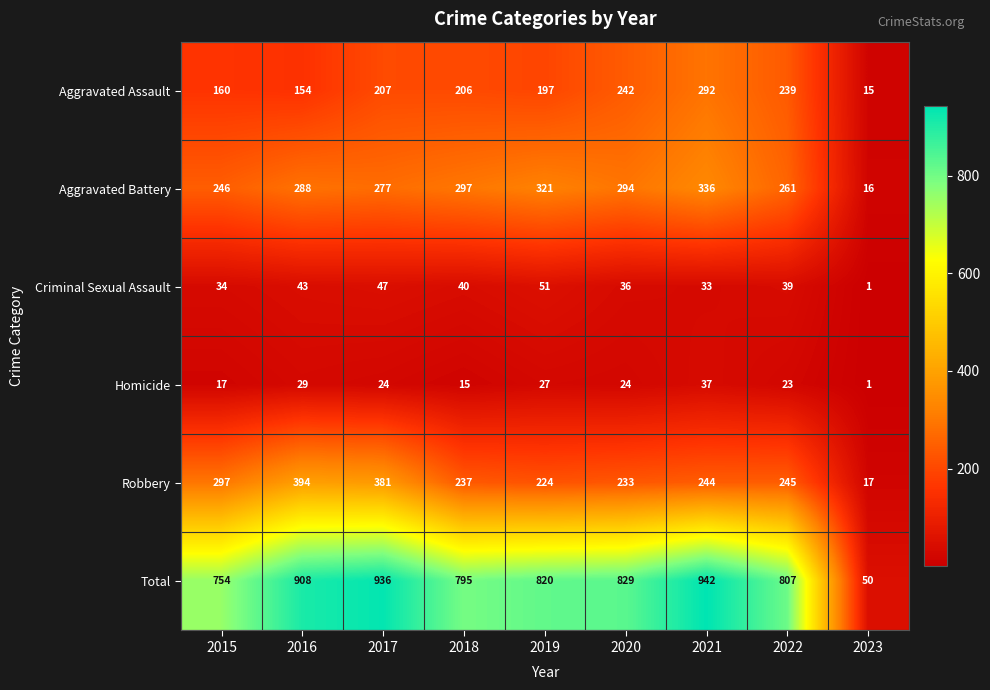

Which label corresponds to the largest value in the chart?

2021